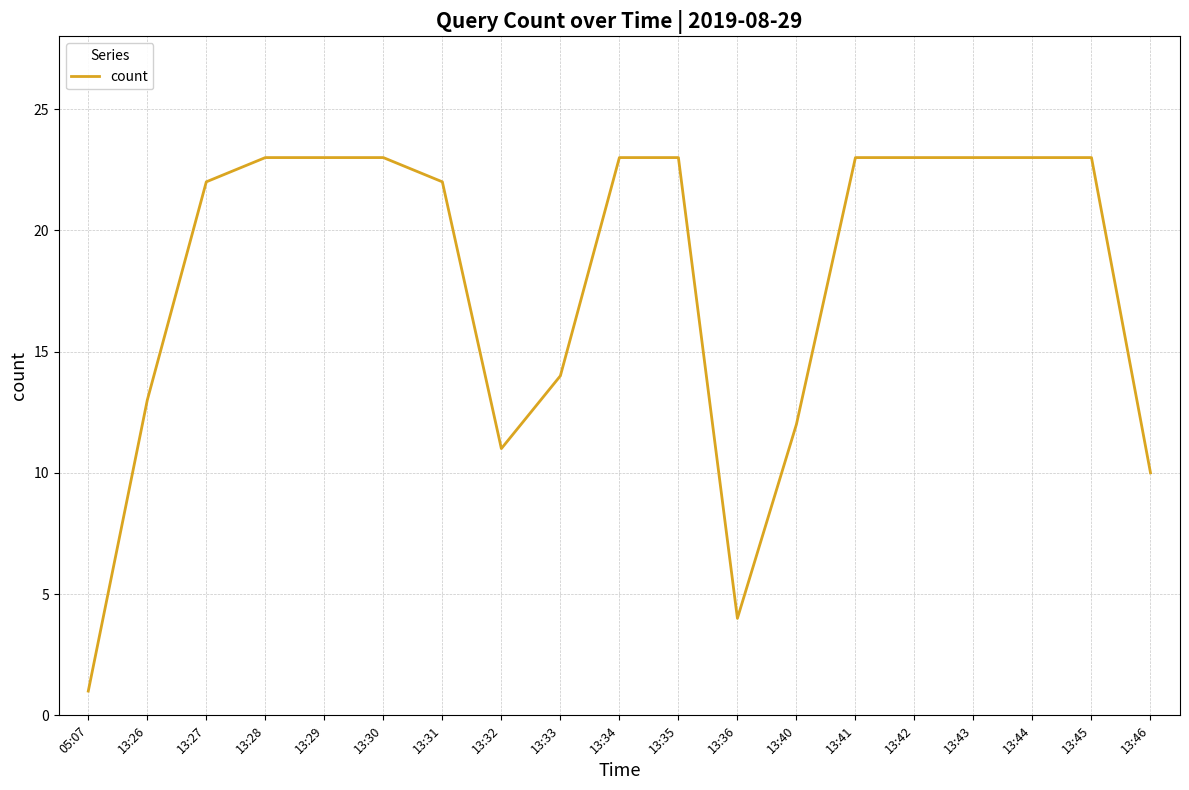

Which has a higher value, 13:42 or 13:31?

13:42